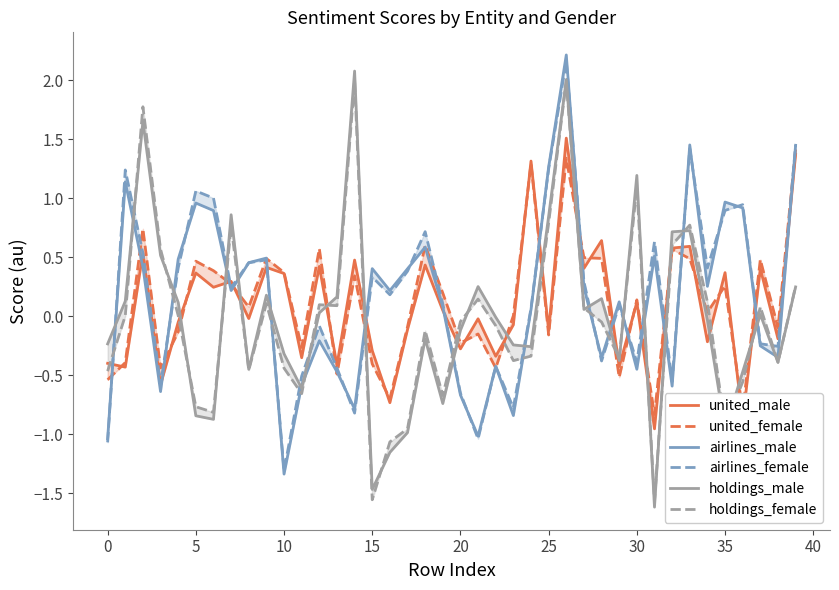

The value of united_male at 15 is -0.0. True or false?

False